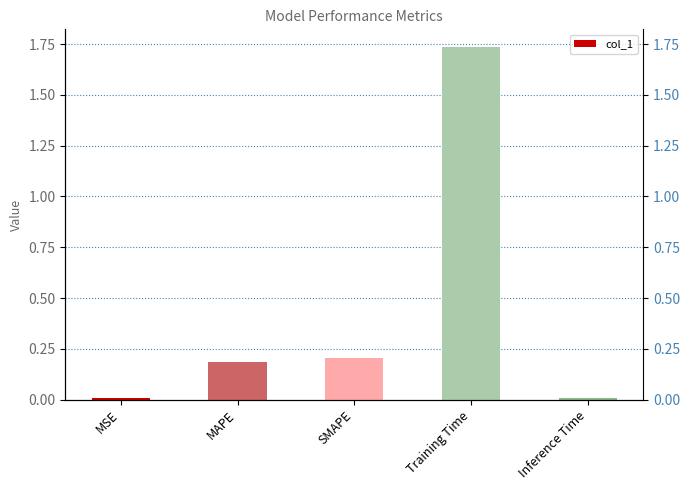

Are the bars horizontal?

No